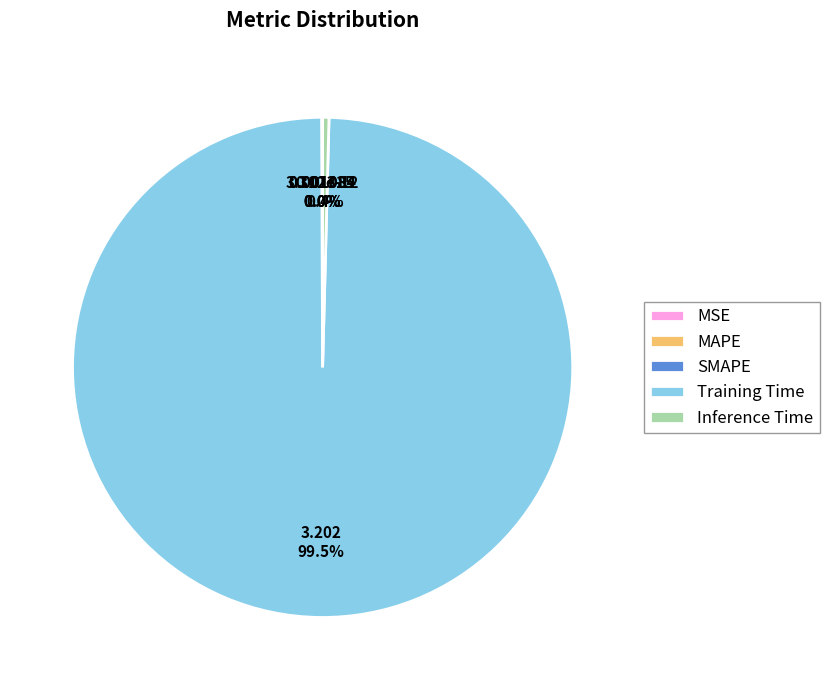

To the nearest percent, what is the average slice percentage?

20%